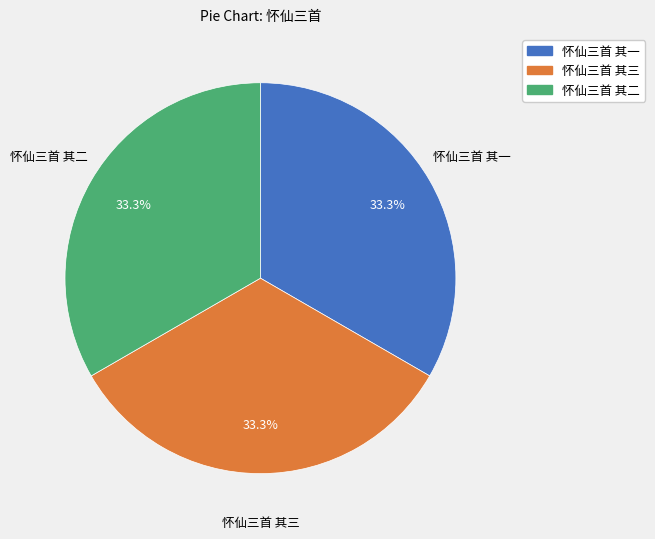

To the nearest percent, what portion does 怀仙三首 其二 represent?

33%